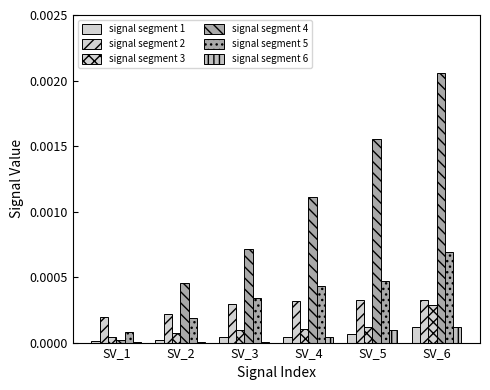

At how many categories does at least one series exceed 0?

6